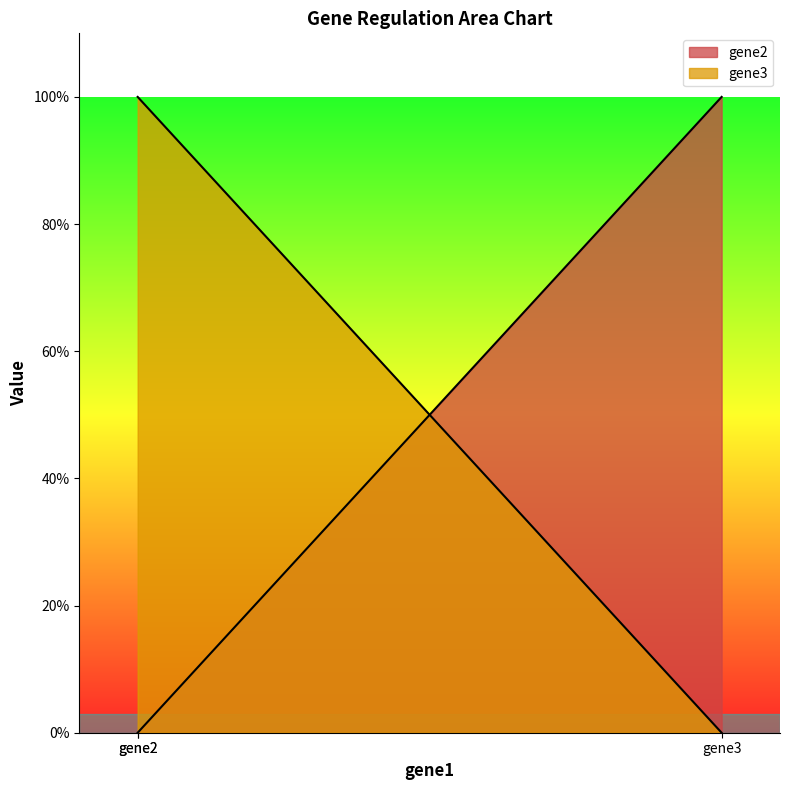

Rank the series at gene2 from lowest to highest value.

gene2, gene3